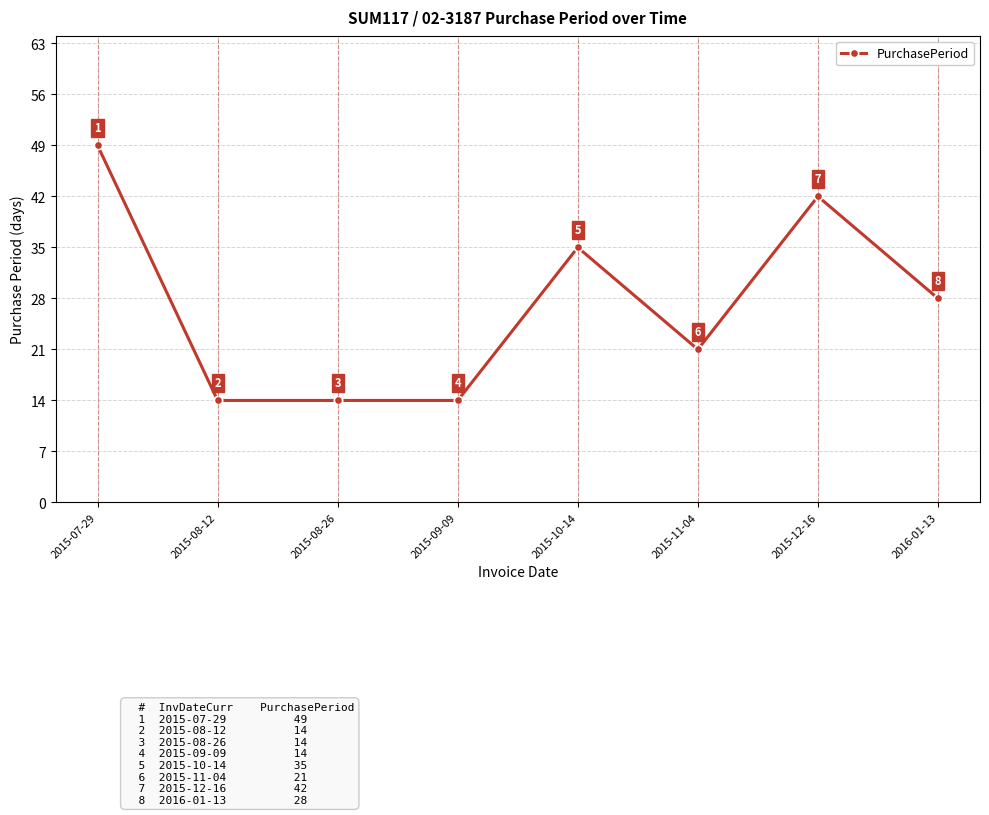

Reading left to right, transcribe all the data shown in this chart.

49	14	14	14	35	21	42	28